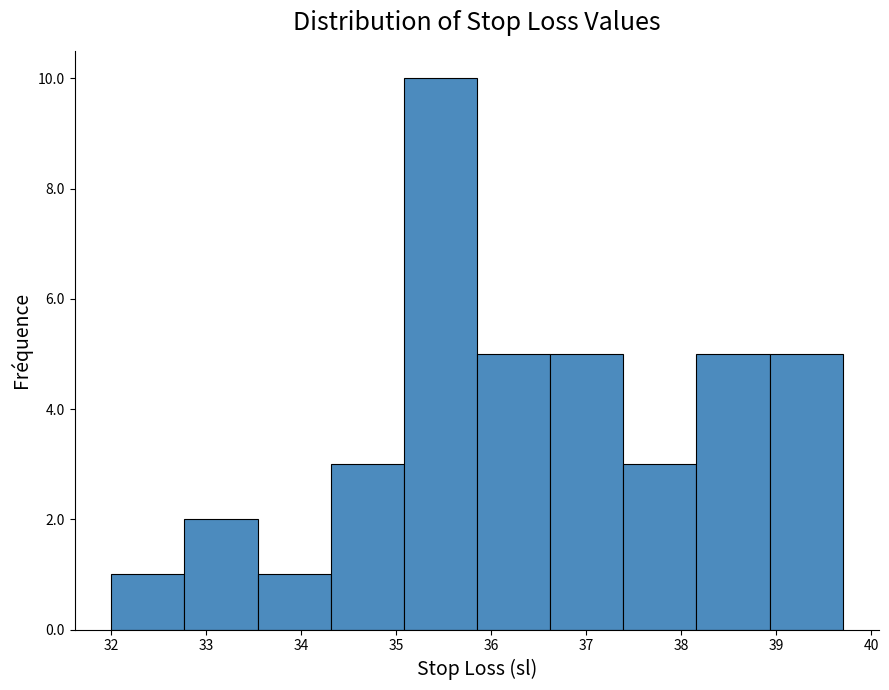

How tall is the bar that spans 38.16 to 38.93 on the x-axis? Neither the bar edges nor the heights are printed on the chart, so give them approximately, as read against the axes.

5